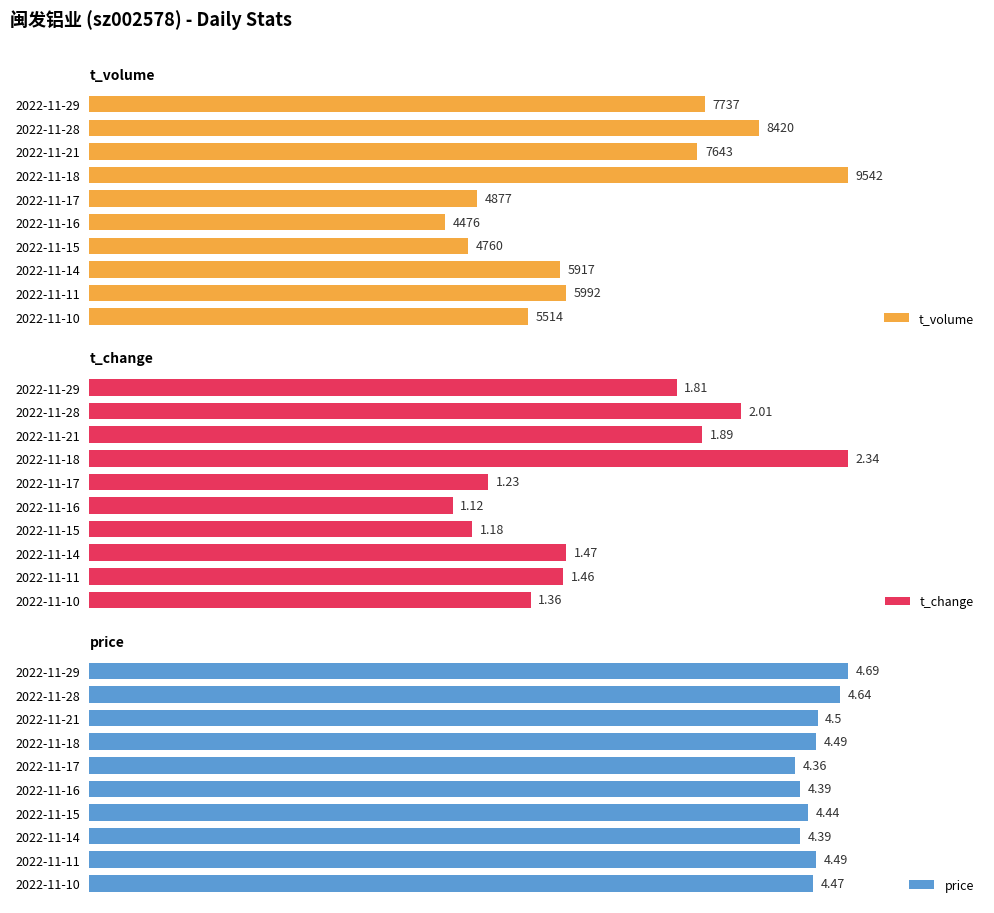

Where is t_volume nearest to the value 7009?

2022-11-21